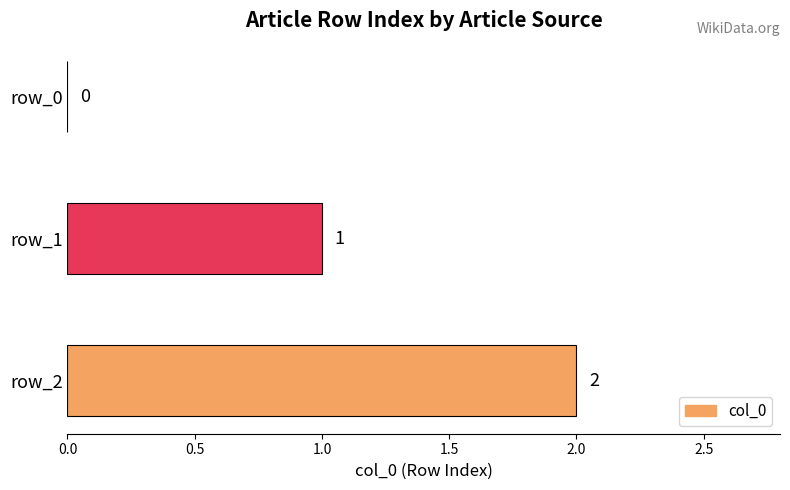

Between row_0 and row_2, which is larger?

row_2